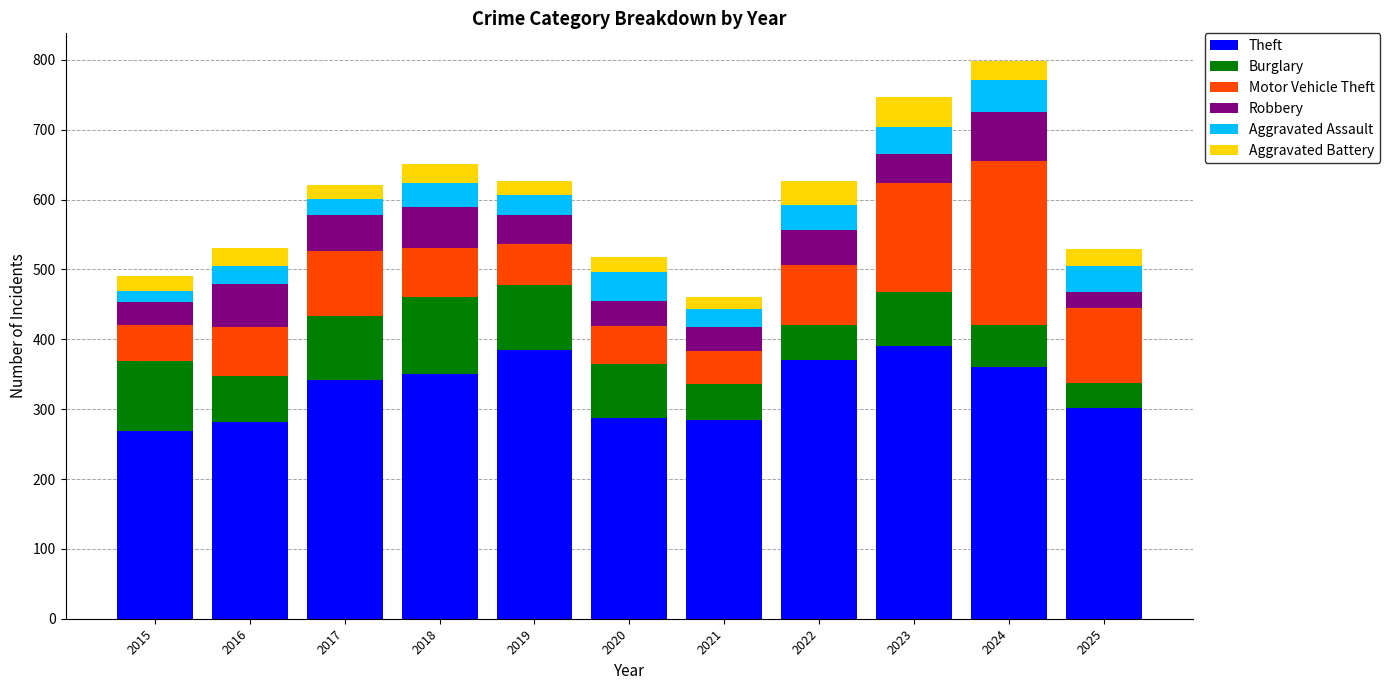

Are the bars horizontal?

No